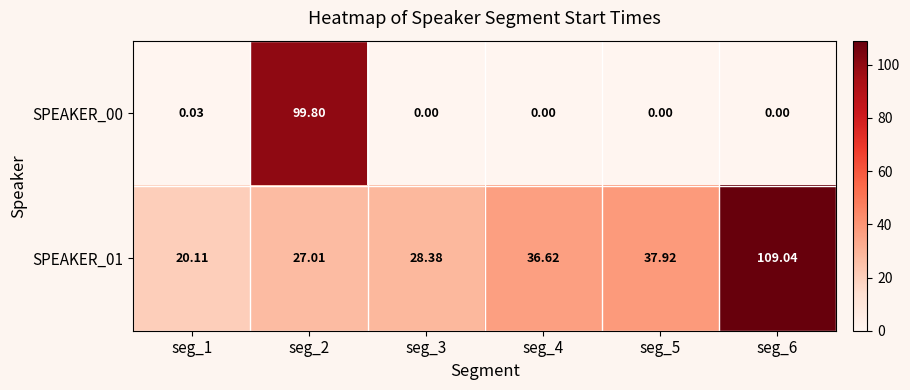

How many data points does each series have?

6